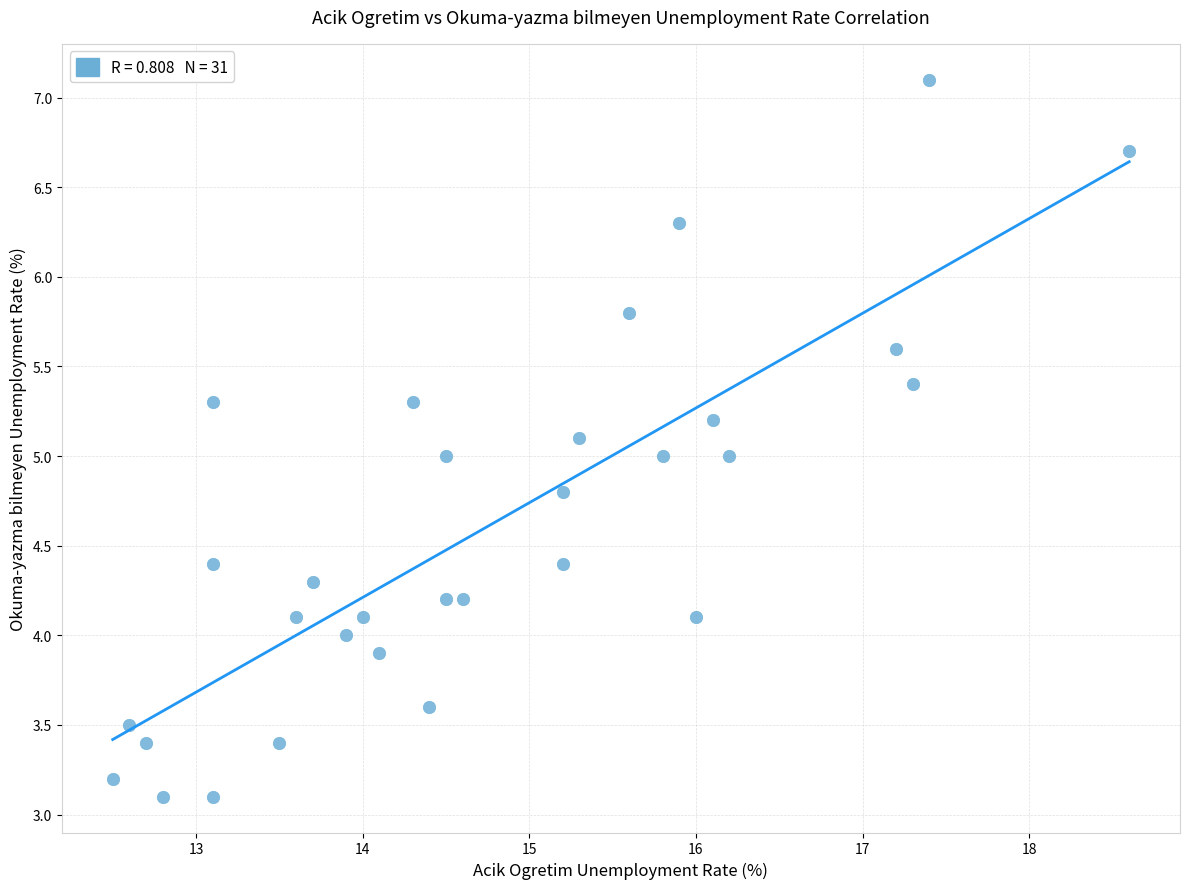

What is the range of X values (max minus min)?

6.1